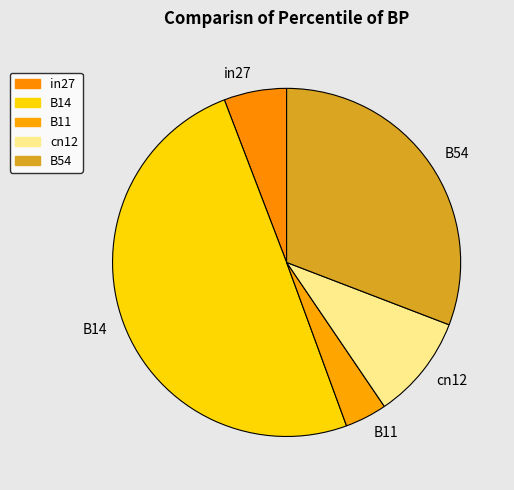

Rank the categories by value from lowest to highest.

B11, in27, cn12, B54, B14